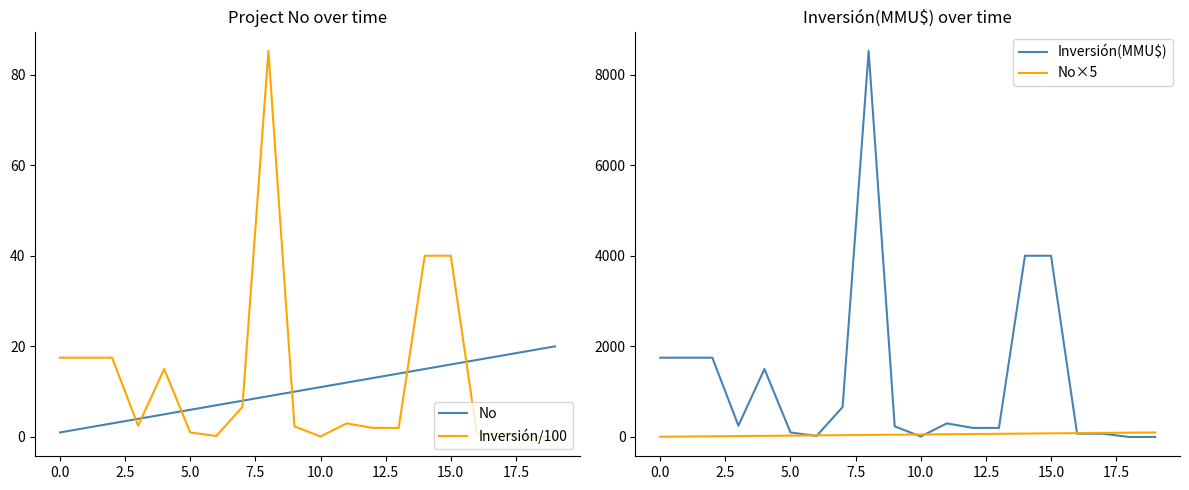

True or false: No and Inversión/100 cross at least once.

True